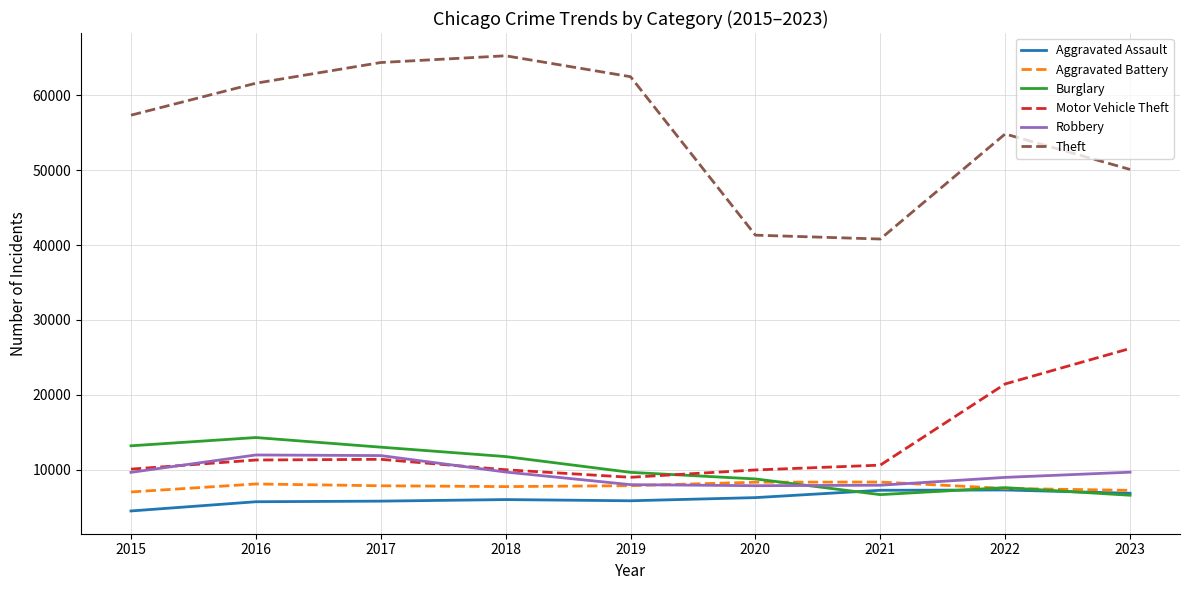

What is the difference between the highest and lowest values at 2021?

34146